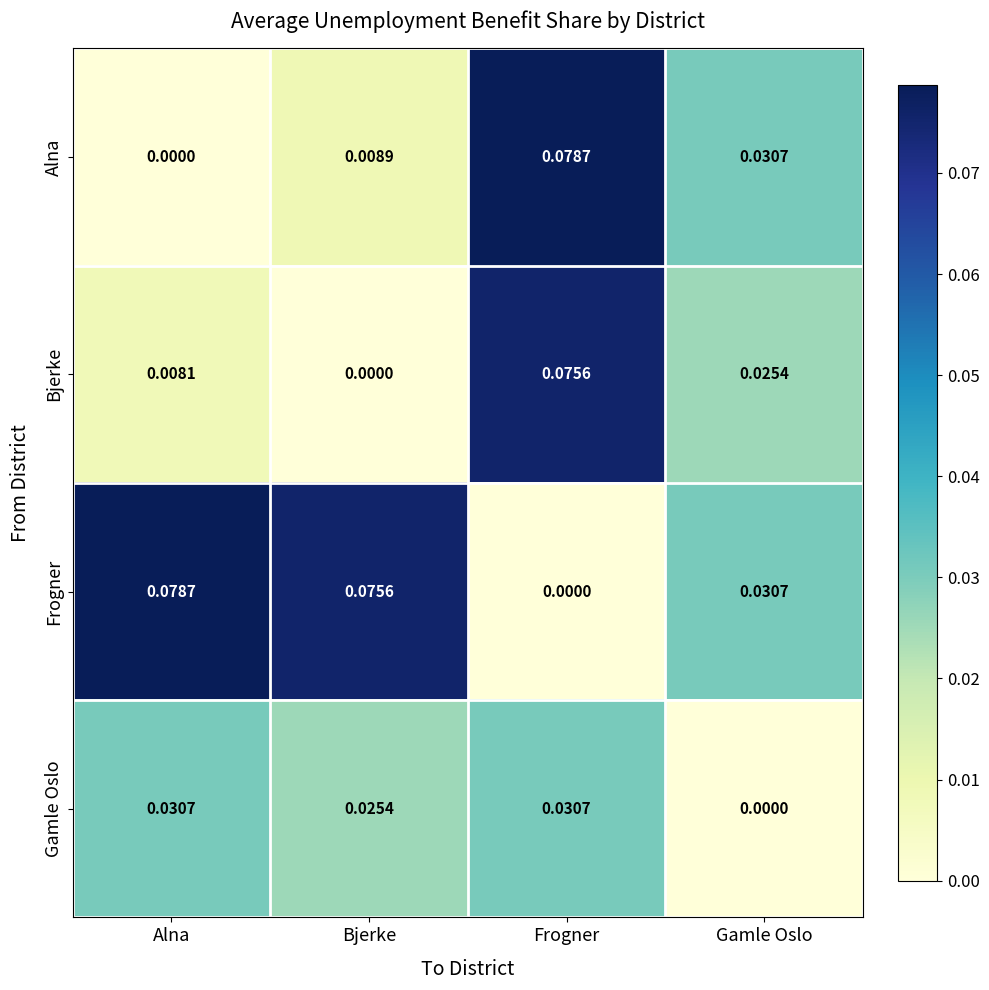

At which category is the sum across all series the highest?

Frogner